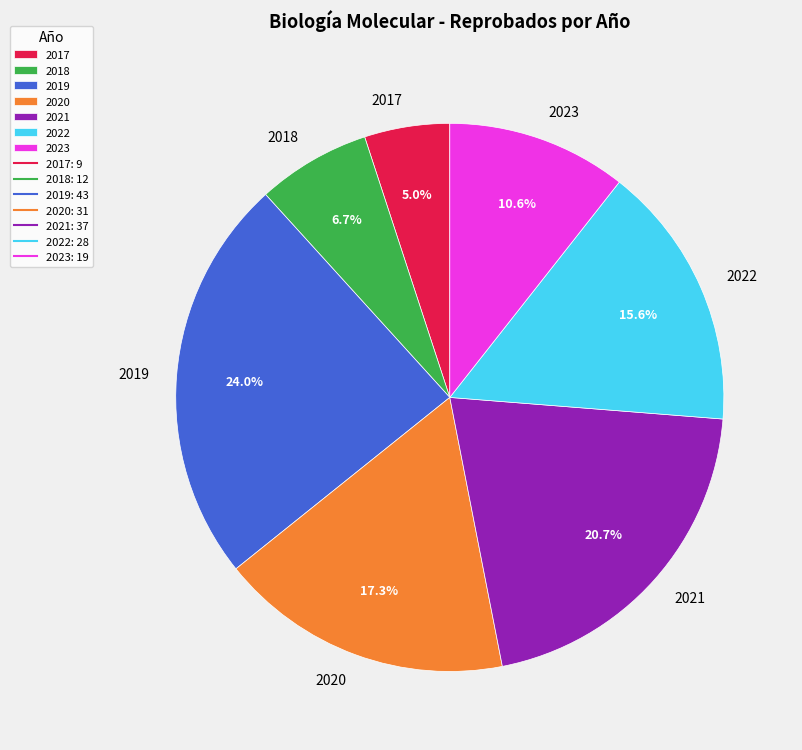

What is the smallest slice in the pie chart?

2017